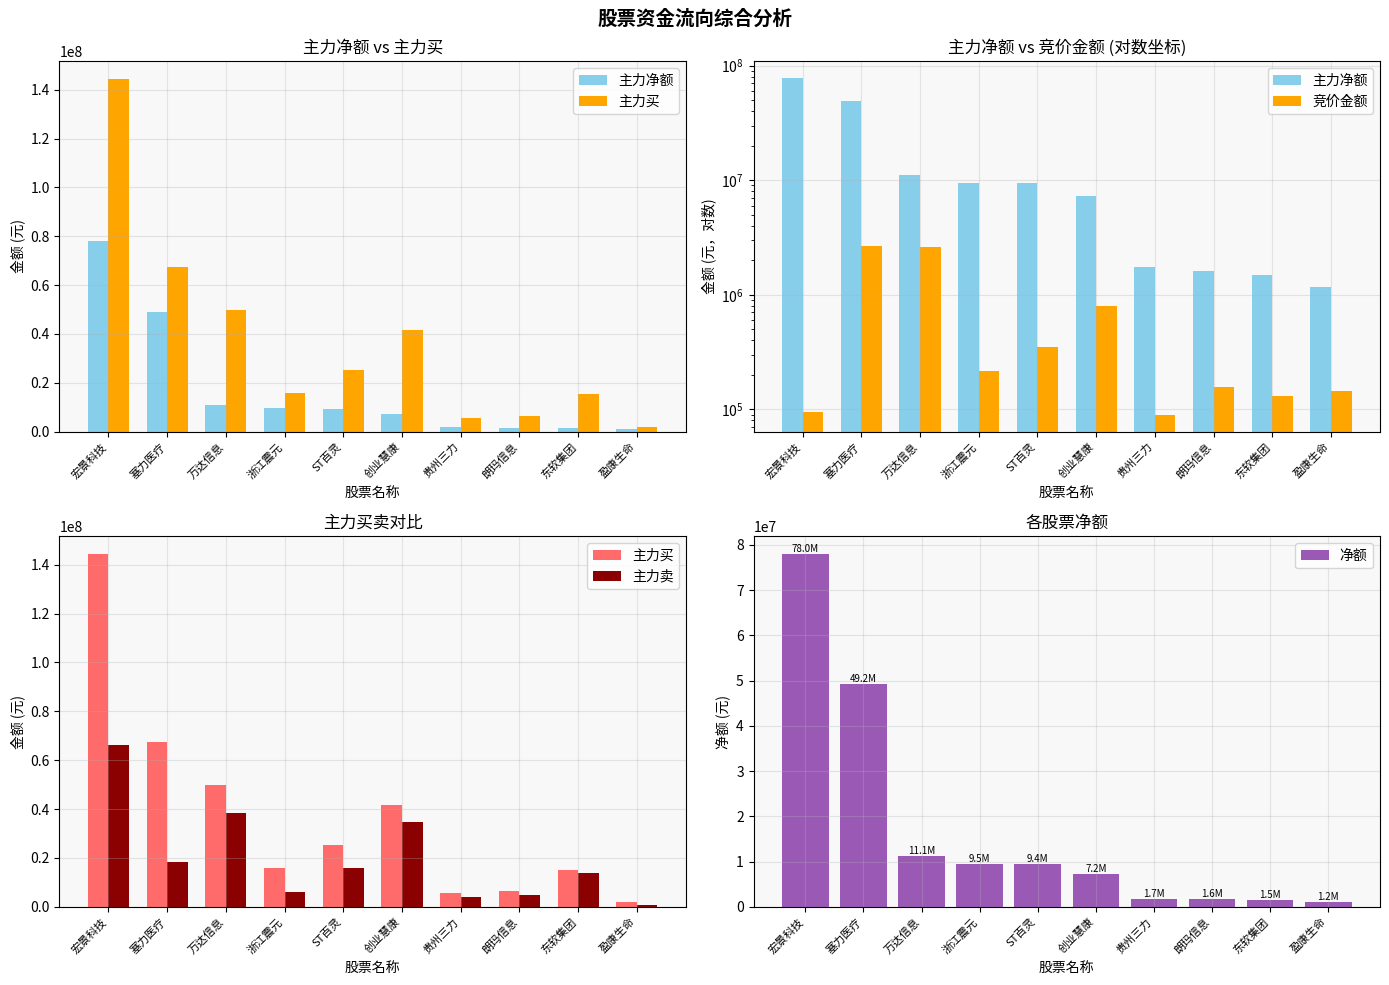

Rank the series at 塞力医疗 from highest to lowest value.

主力买, 主力净额, 净额, 主力卖, 竞价金额